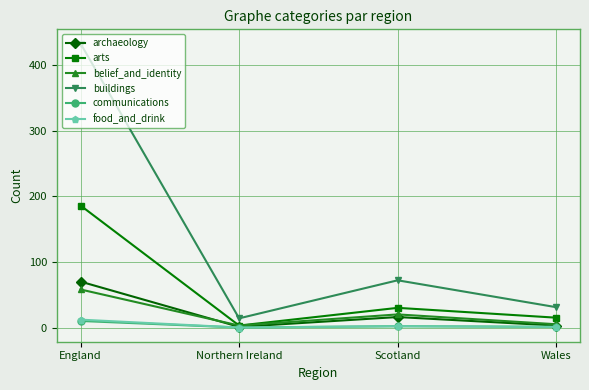

What is the label of the 2nd point from the right?

Scotland